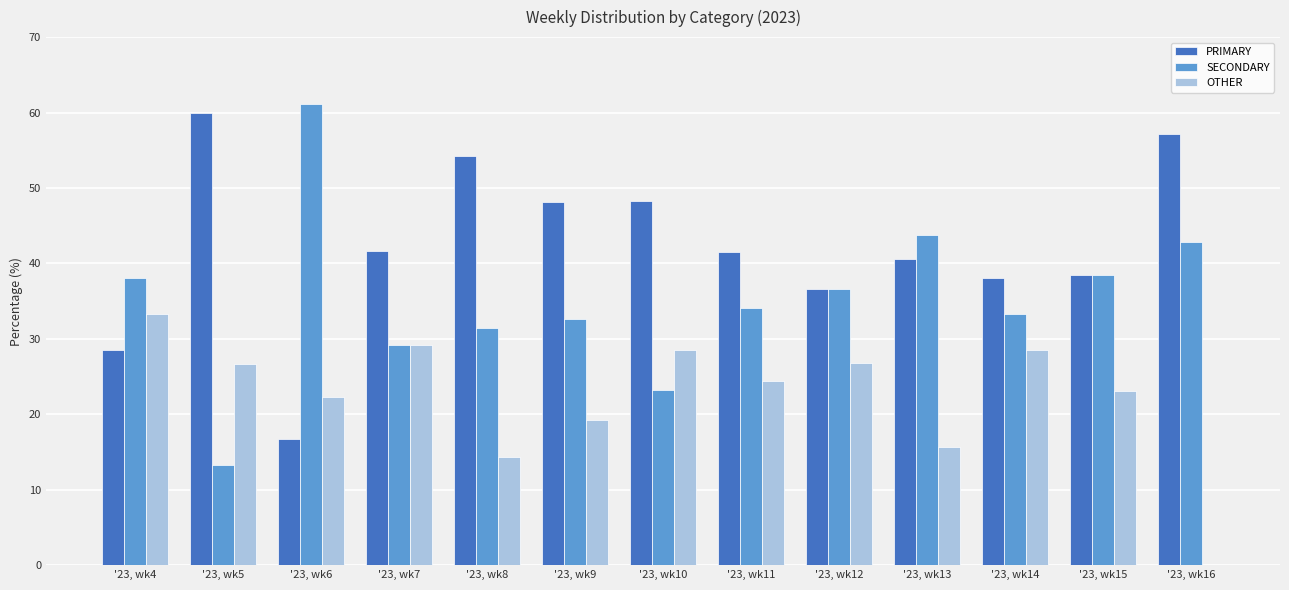

What is the sum of the PRIMARY values at '23, wk7 and '23, wk9?

89.7